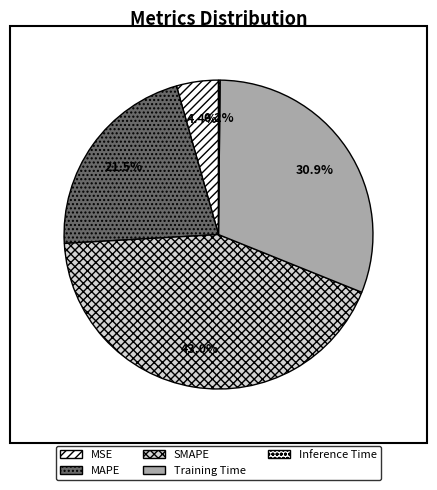

To the nearest percent, what is the difference between the largest and smallest slice percentages?

43%